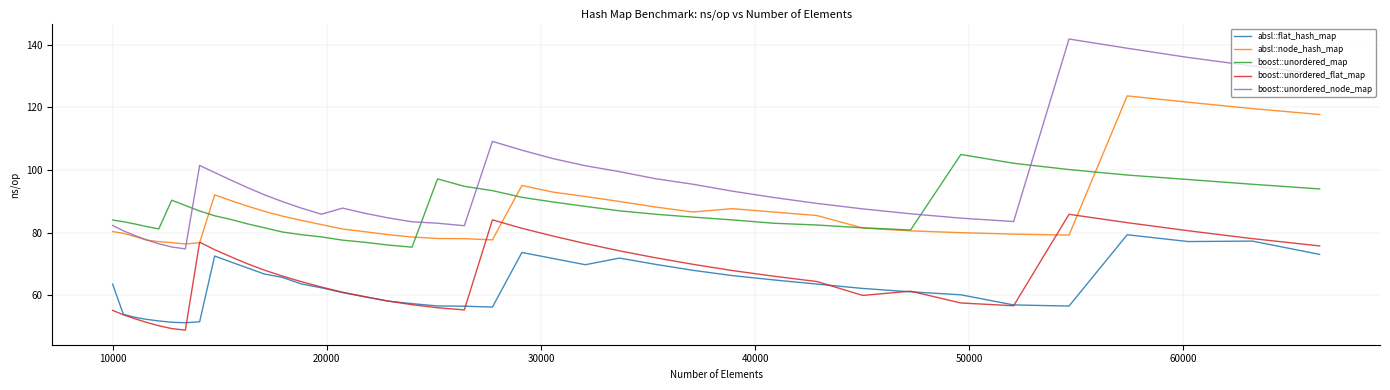

True or false: boost::unordered_flat_map and boost::unordered_map cross at least once.

False